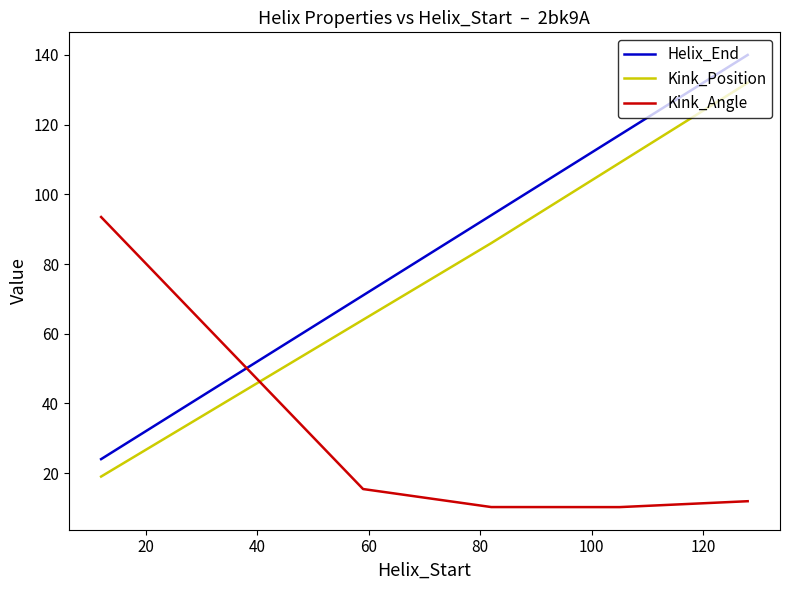

What is the difference between the second highest and minimum values in the Kink_Angle series?

5.2